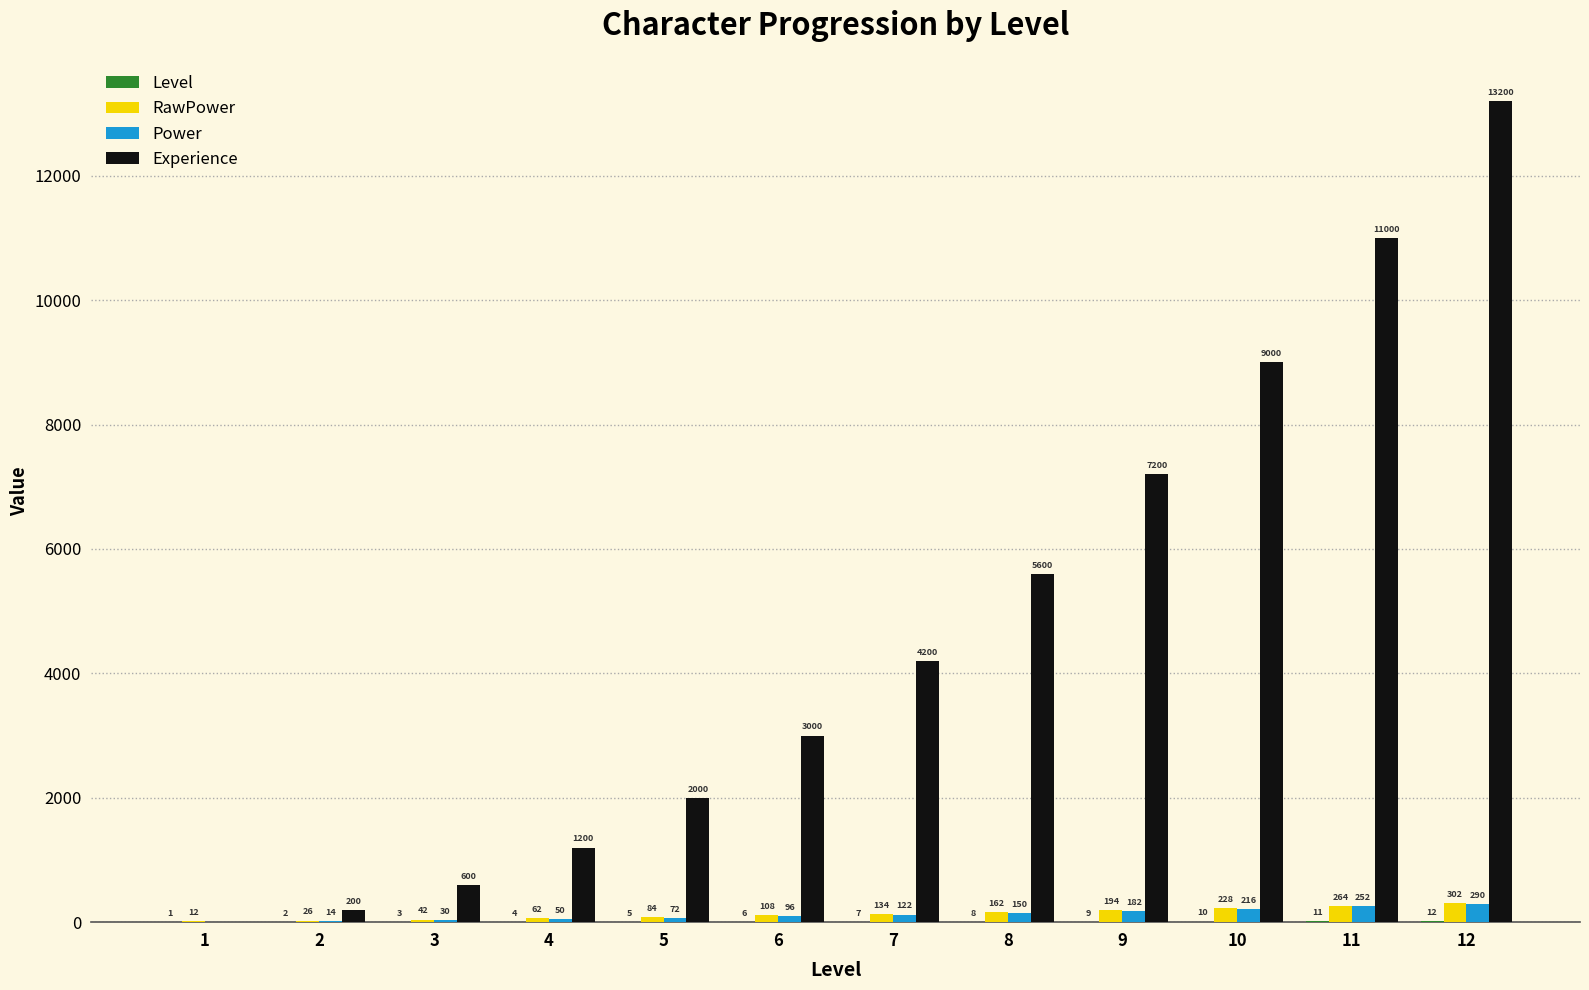

Which series has the largest total across all categories?

Experience